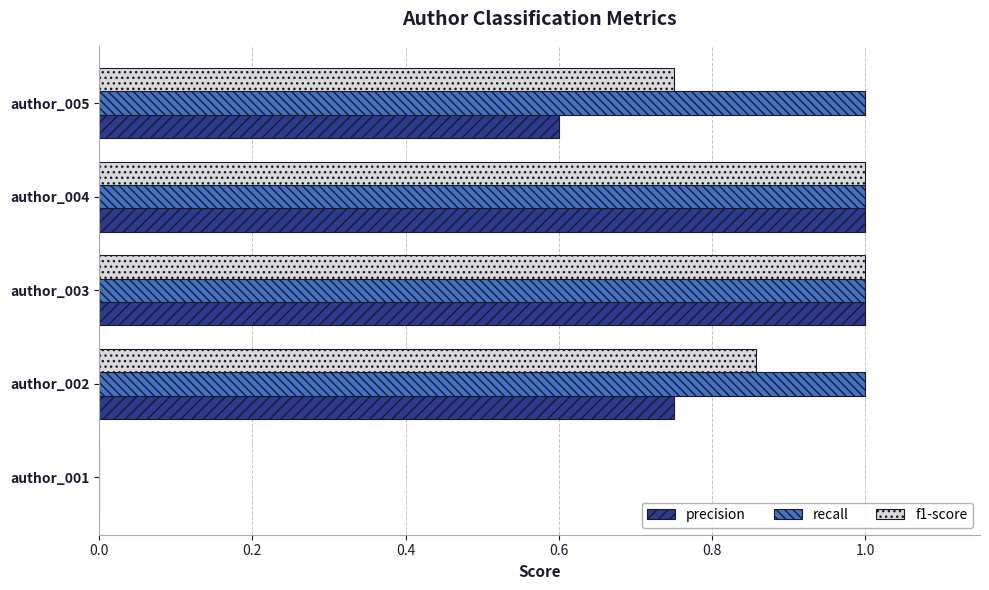

What is the sum of the recall values at author_001 and author_002?

1.0